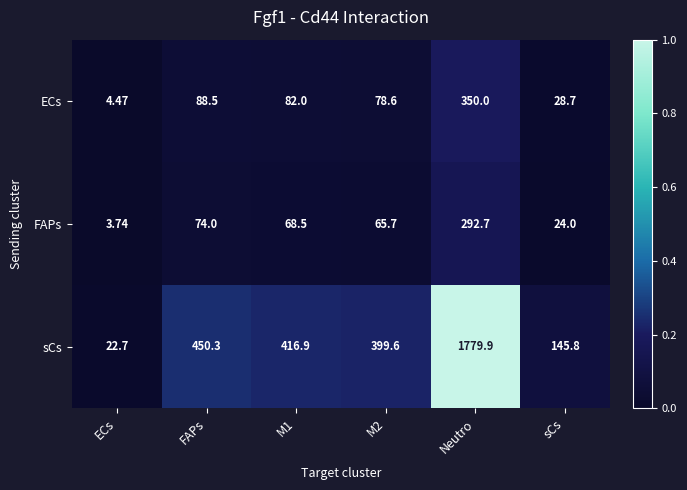

Where is sCs nearest to the value 901?

FAPs